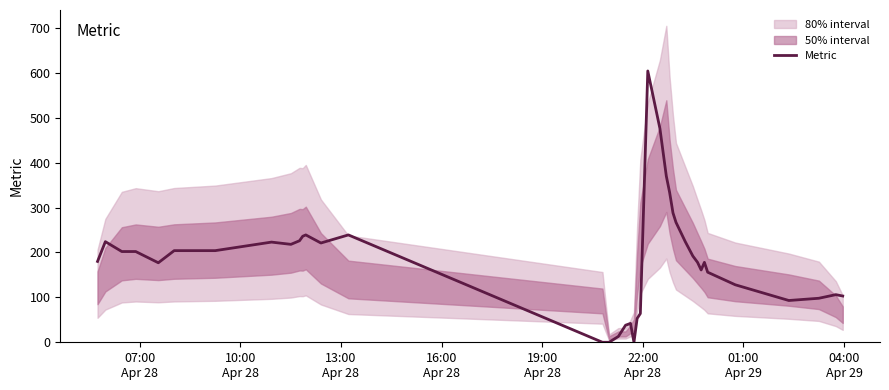

True or false: the data has more than 2 interior local peaks.

True